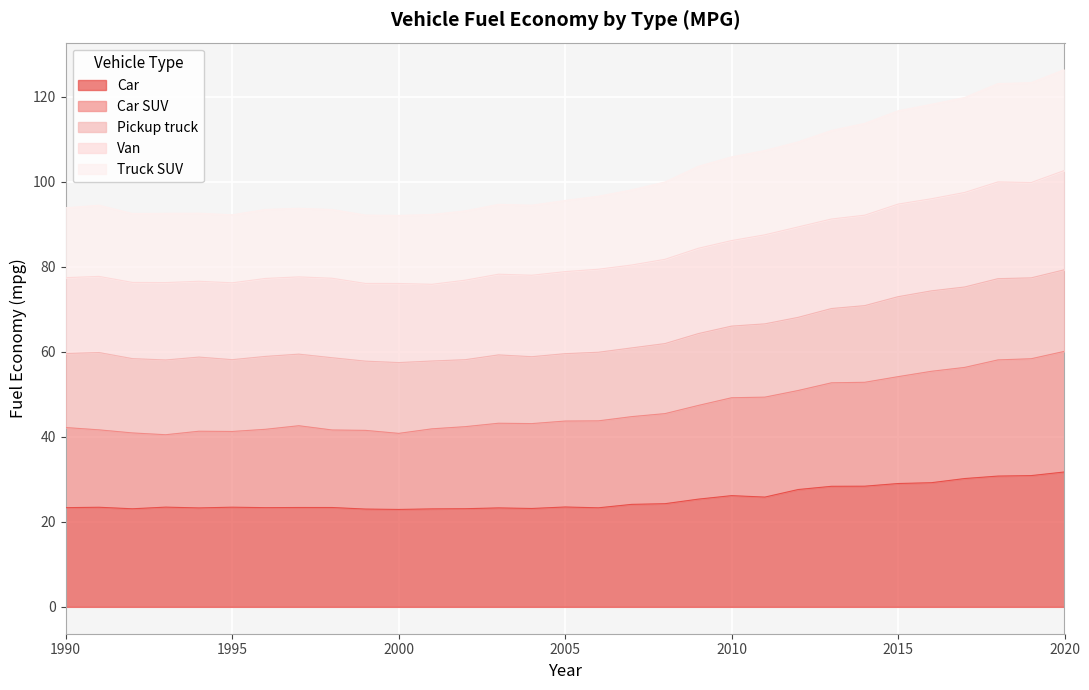

How many data points does each series have?

31